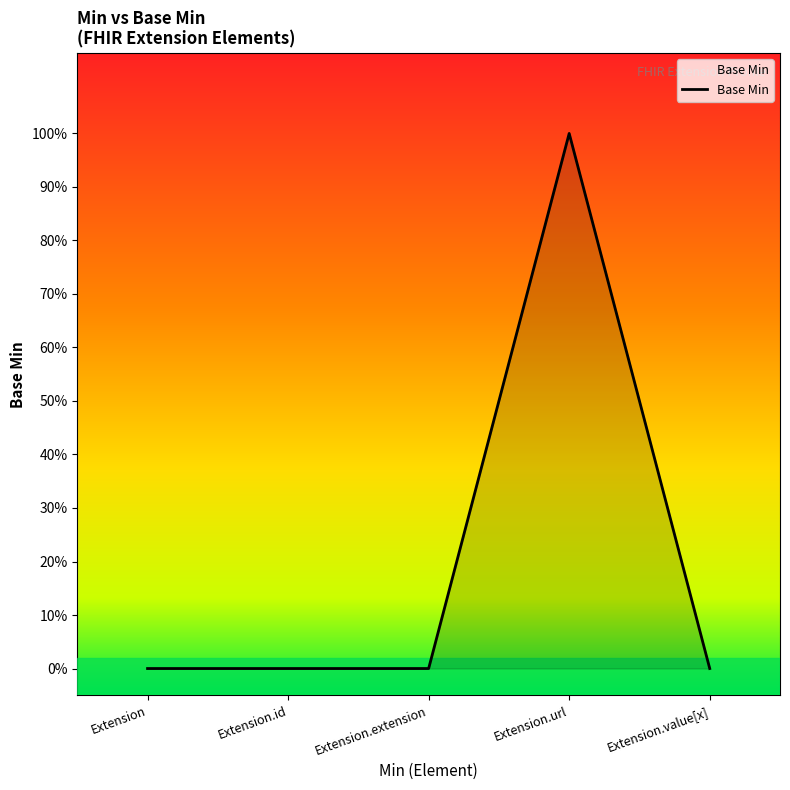

Does the chart display data point markers on the line(s)?

No